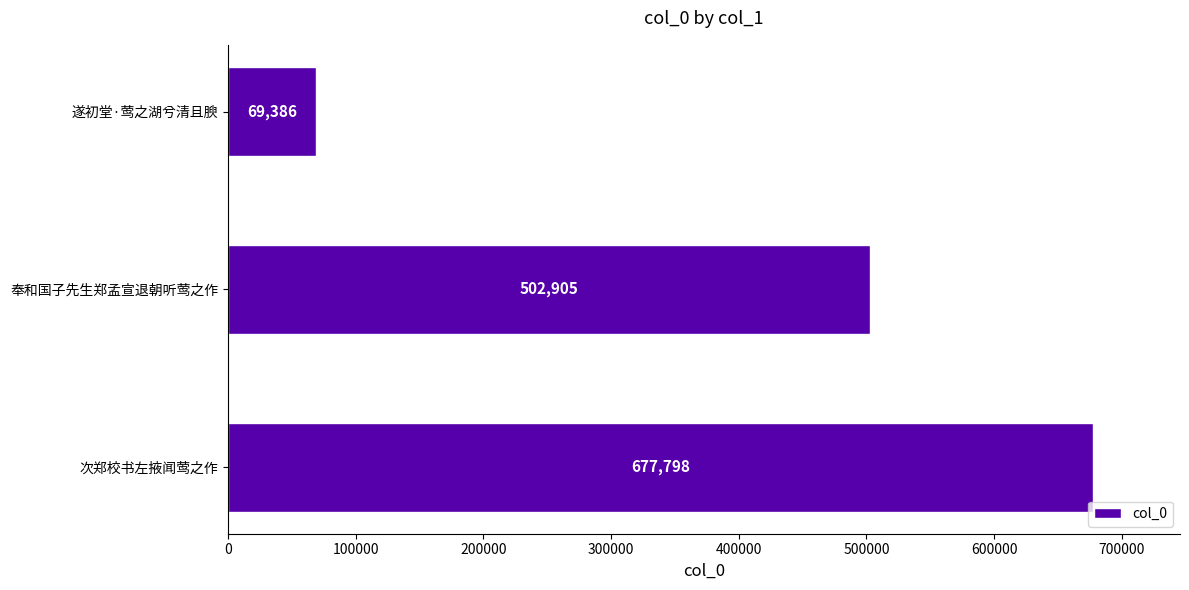

Between 奉和国子先生郑孟宣退朝听莺之作 and 遂初堂·莺之湖兮清且腴, which is larger?

奉和国子先生郑孟宣退朝听莺之作